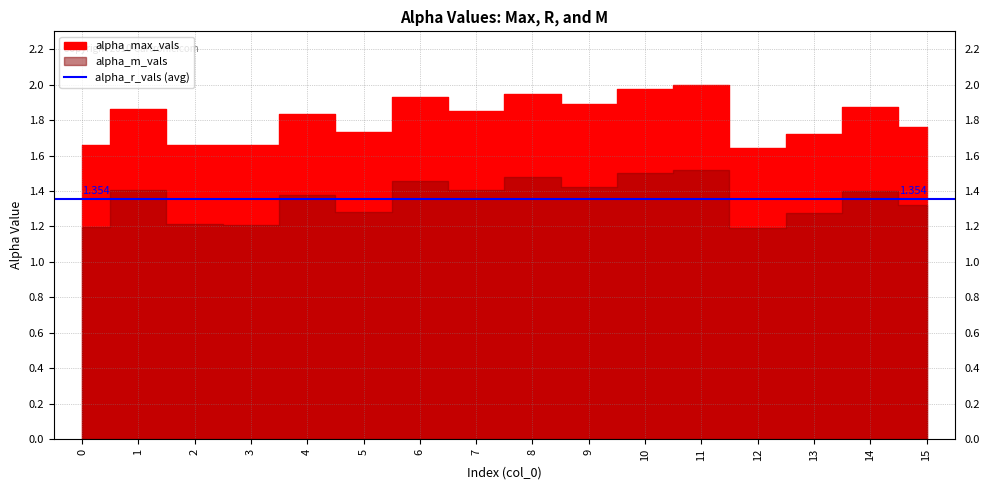

How many data points does each series have?

16